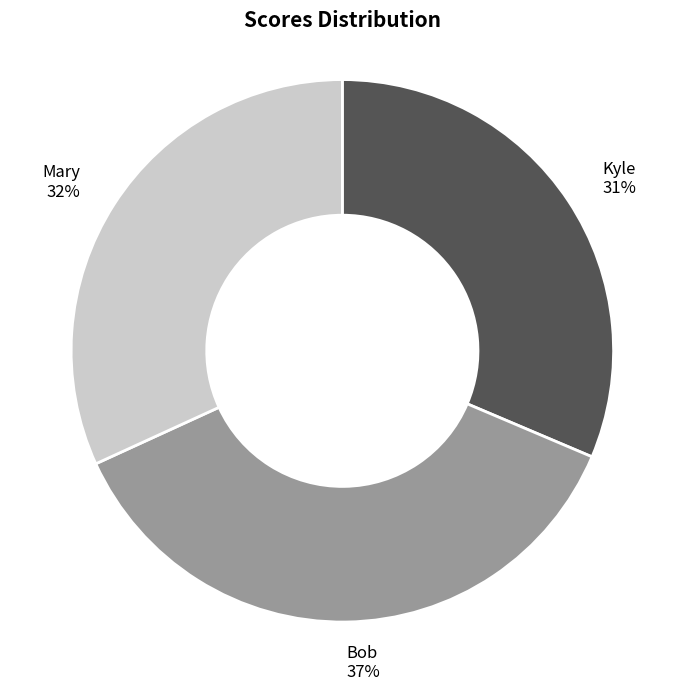

How many segments does this pie chart have?

3